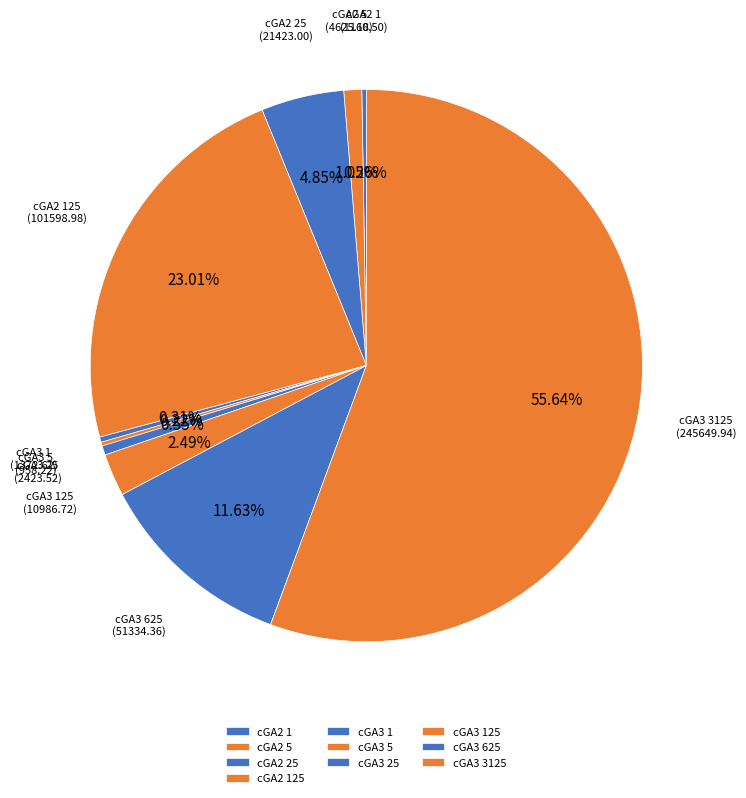

Combined, do cGA3 125 and cGA3 3125 account for over 50%?

Yes